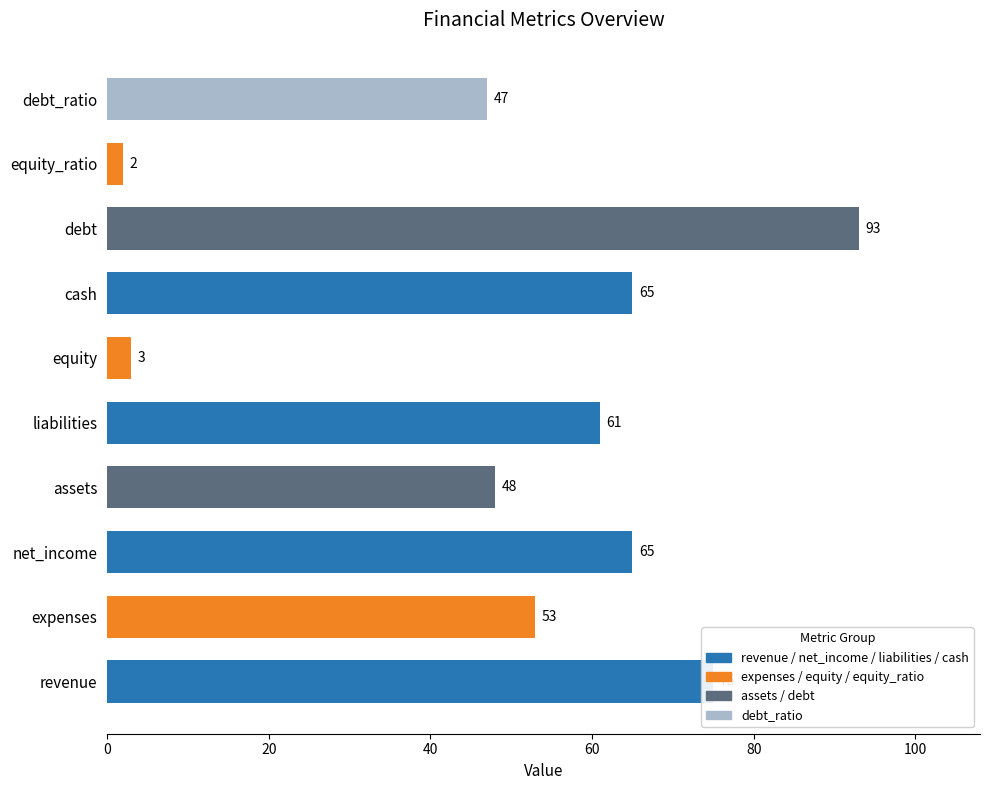

Count the number of categories in the chart.

10